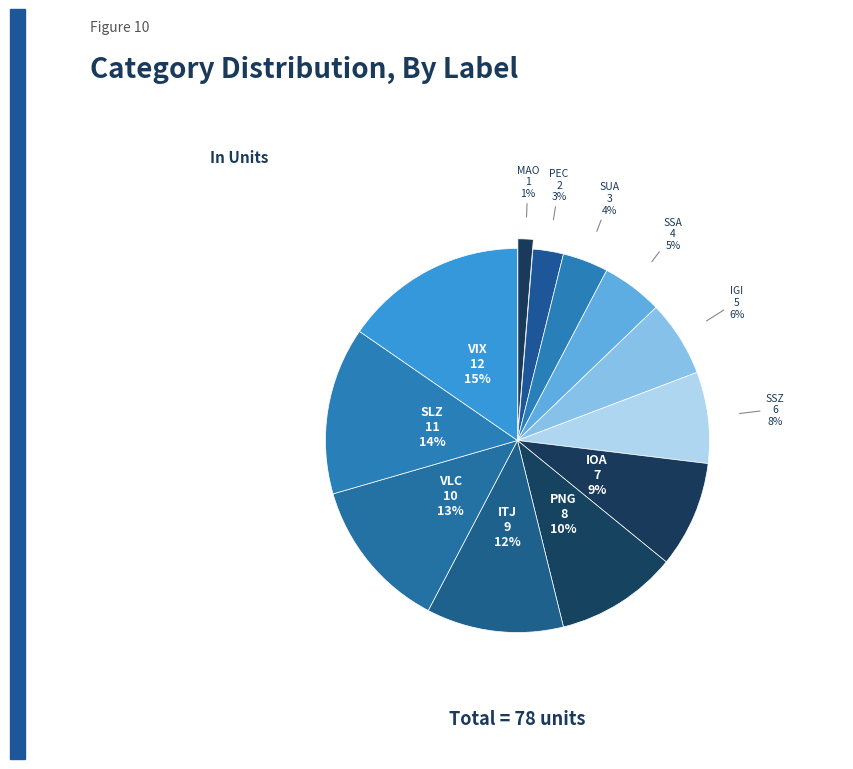

To the nearest percent, what portion does PEC represent?

3%